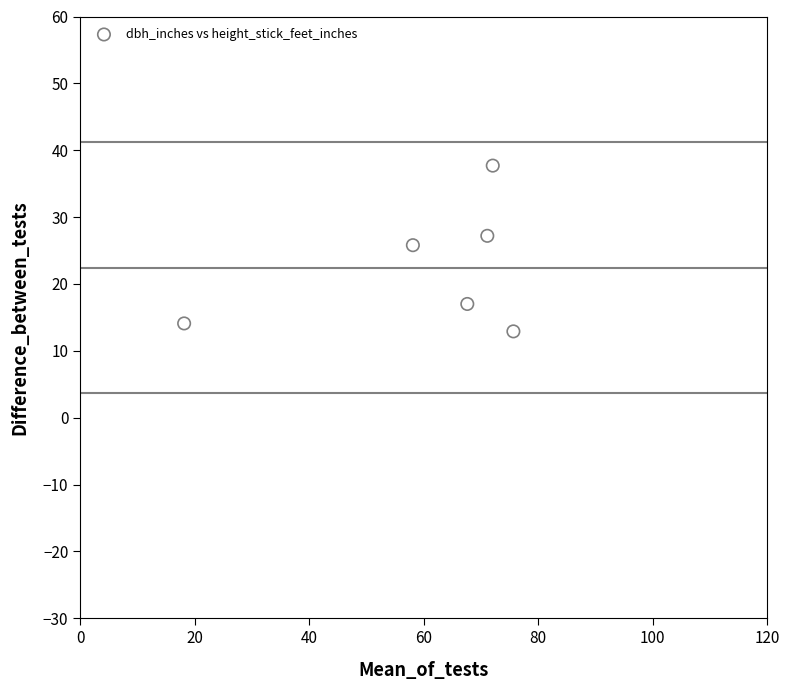

What is the average Y value?

22.5